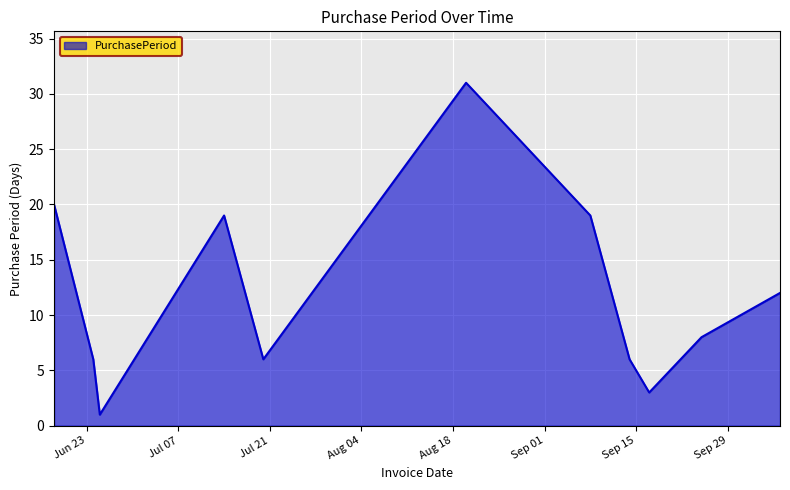

Does the chart have visible grid lines?

Yes